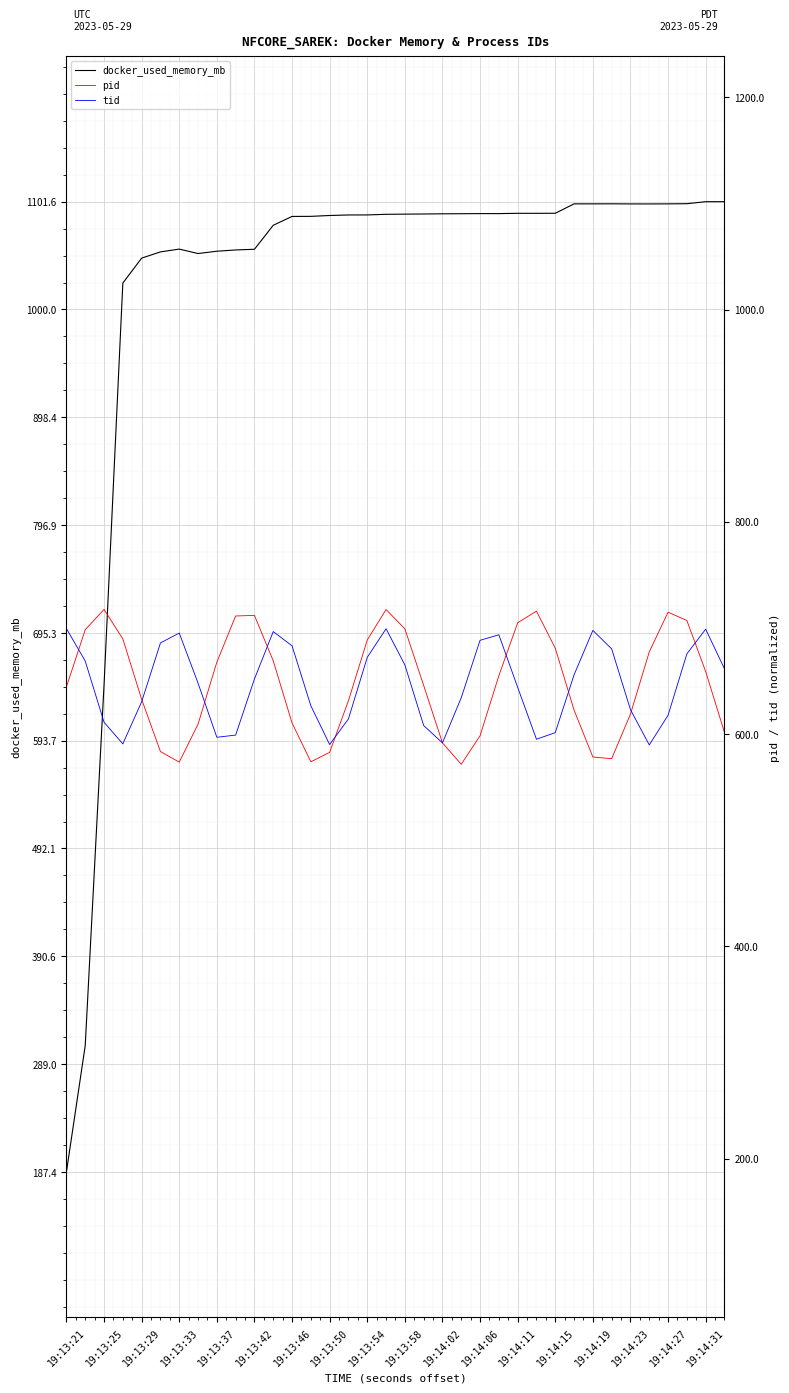

What is the approximate value of tid at 19:14:23?

614.3